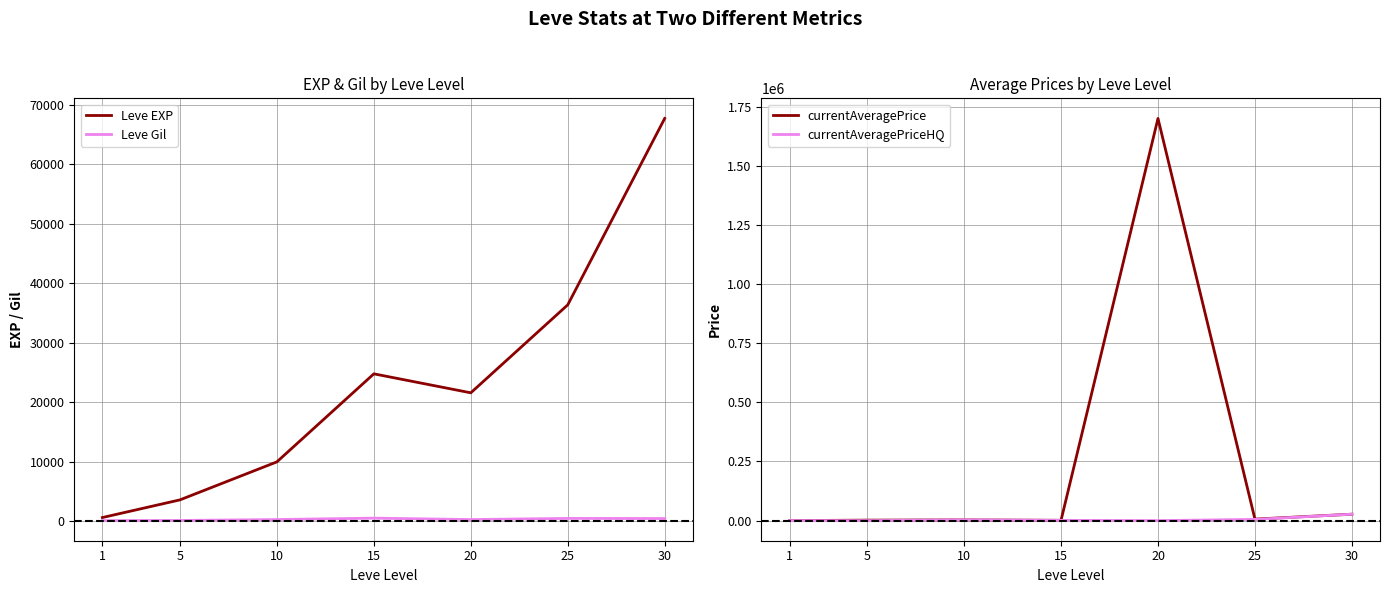

What are all the series names shown in the legend?

Leve EXP, Leve Gil, currentAveragePrice, currentAveragePriceHQ